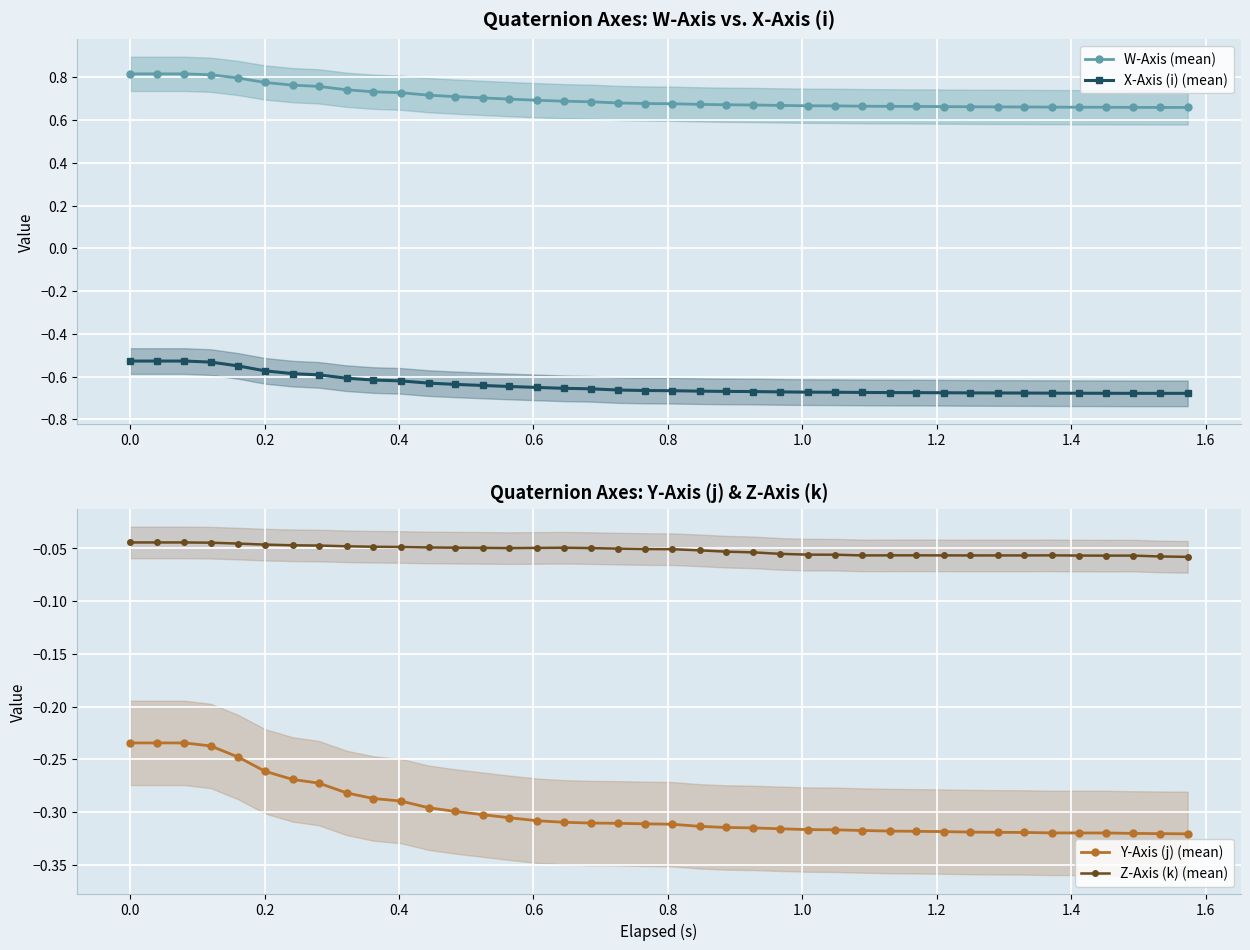

True or false: X-Axis (i) (mean) and W-Axis (mean) intersect in this chart.

False